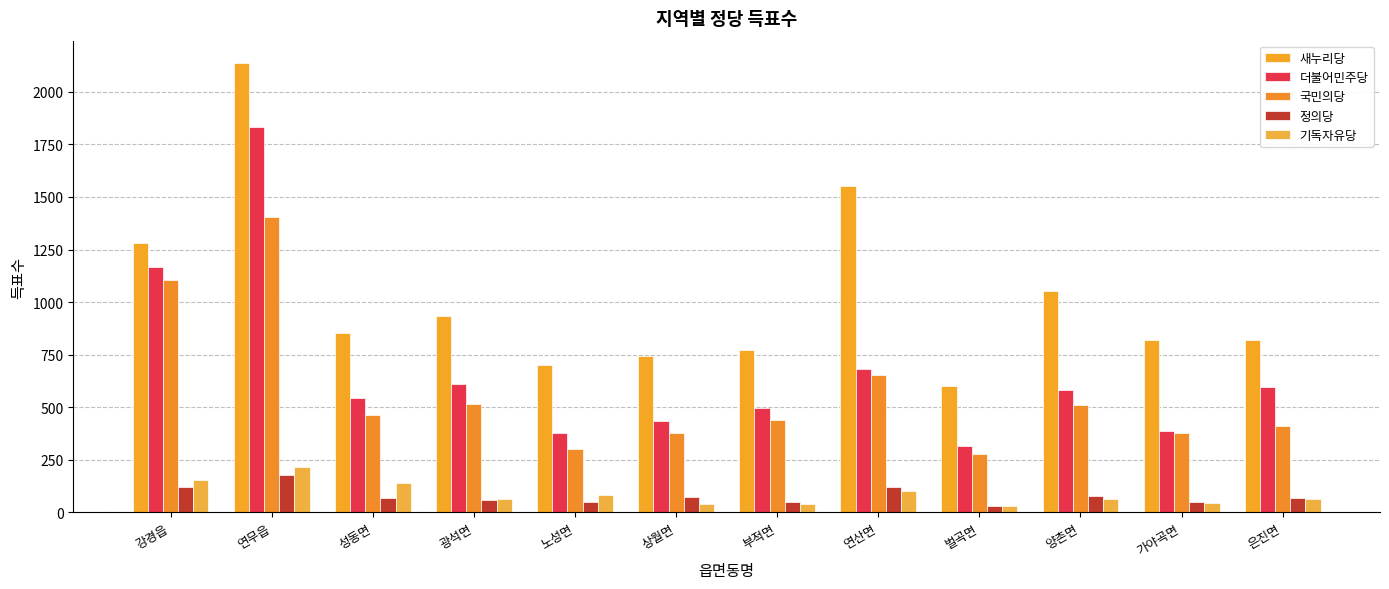

How many series are shown in this chart?

5